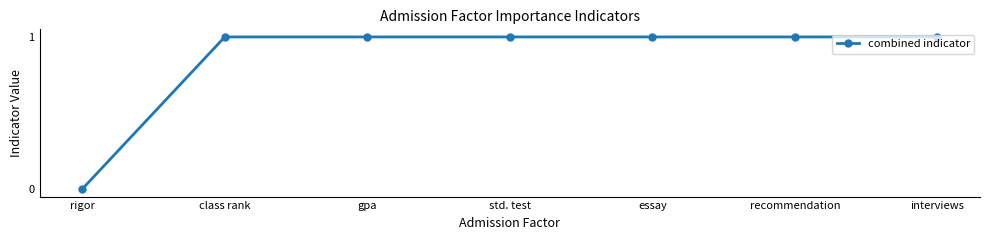

Reading left to right, what are all the values shown in this chart?

rigor=0	class rank=1	gpa=1	std. test=1	essay=1	recommendation=1	interviews=1